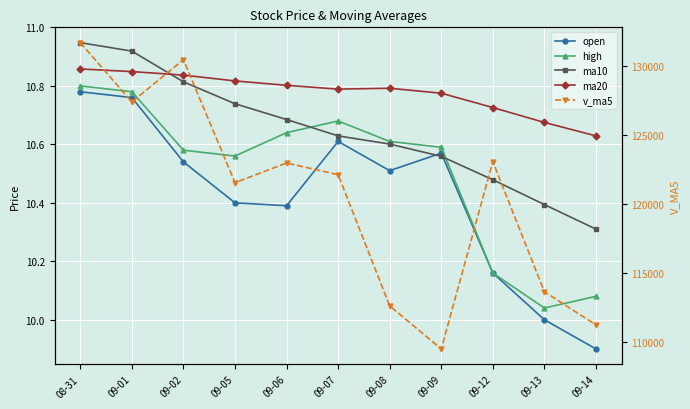

What are all the series names shown in the legend?

open, high, ma10, ma20, v_ma5